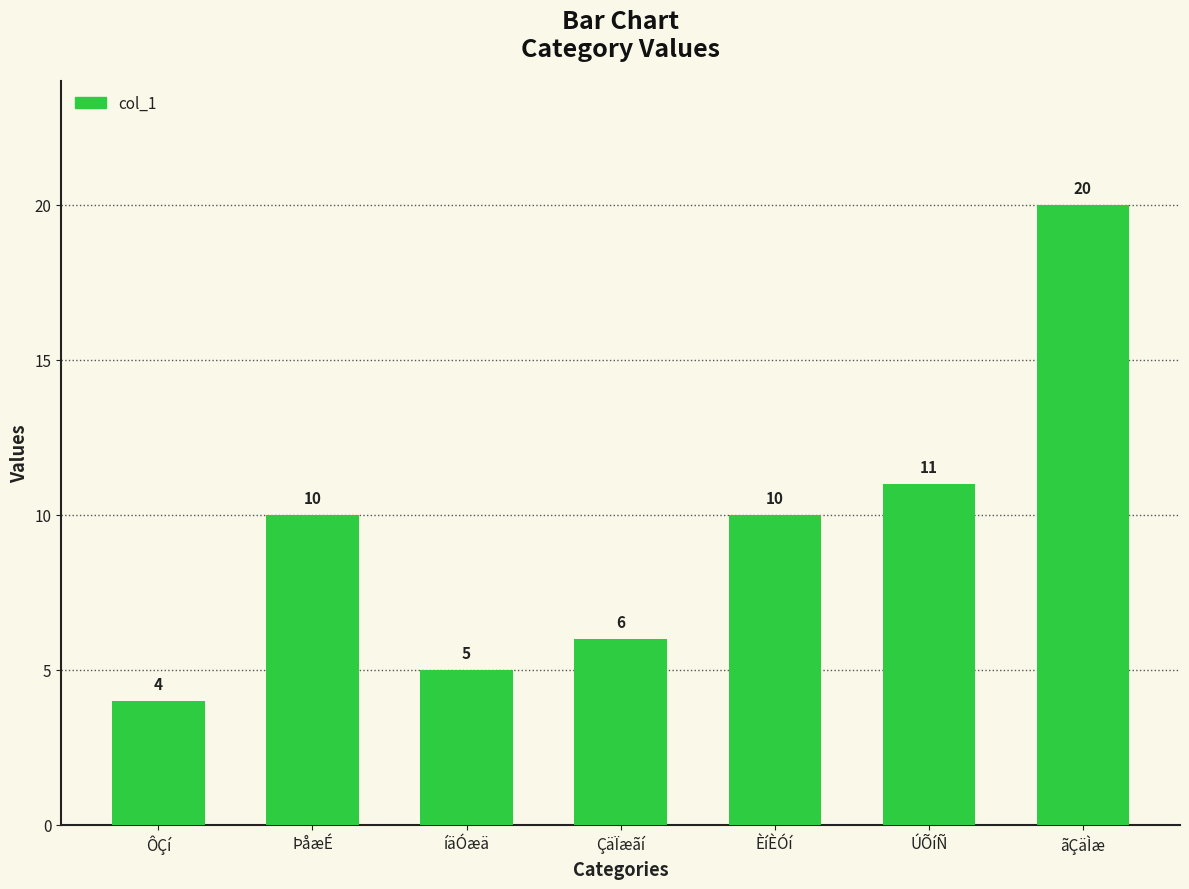

Reading left to right, transcribe all the data shown in this chart.

4	10	5	6	10	11	20